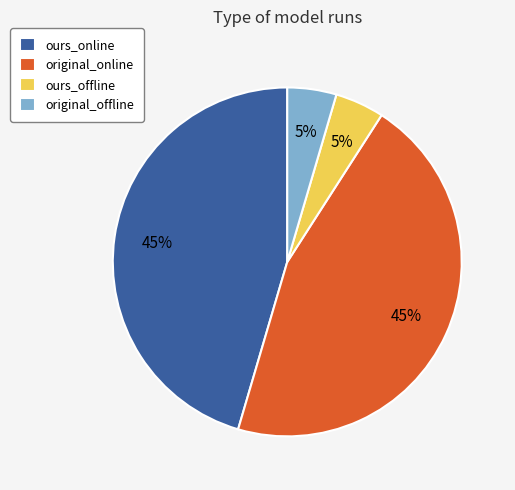

To the nearest percent, what is the average slice percentage?

25%